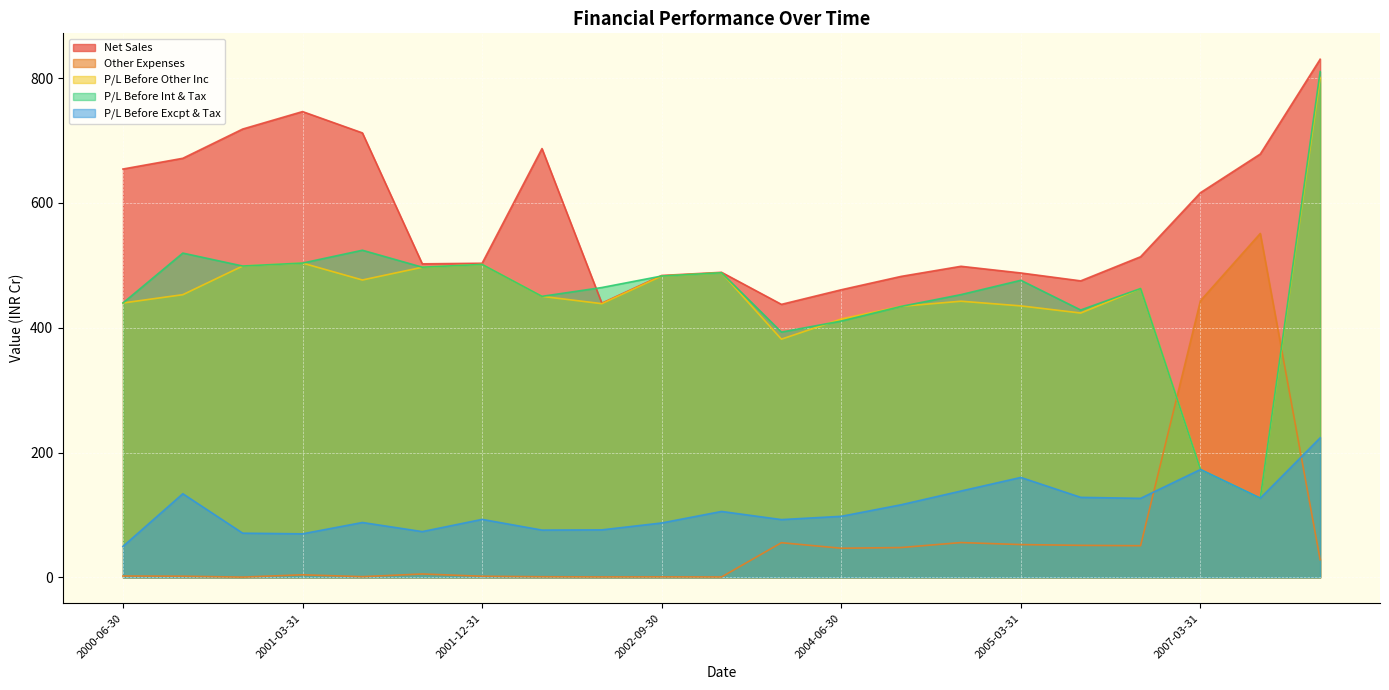

Which category has the highest value in the Net Sales series?

2009-03-31